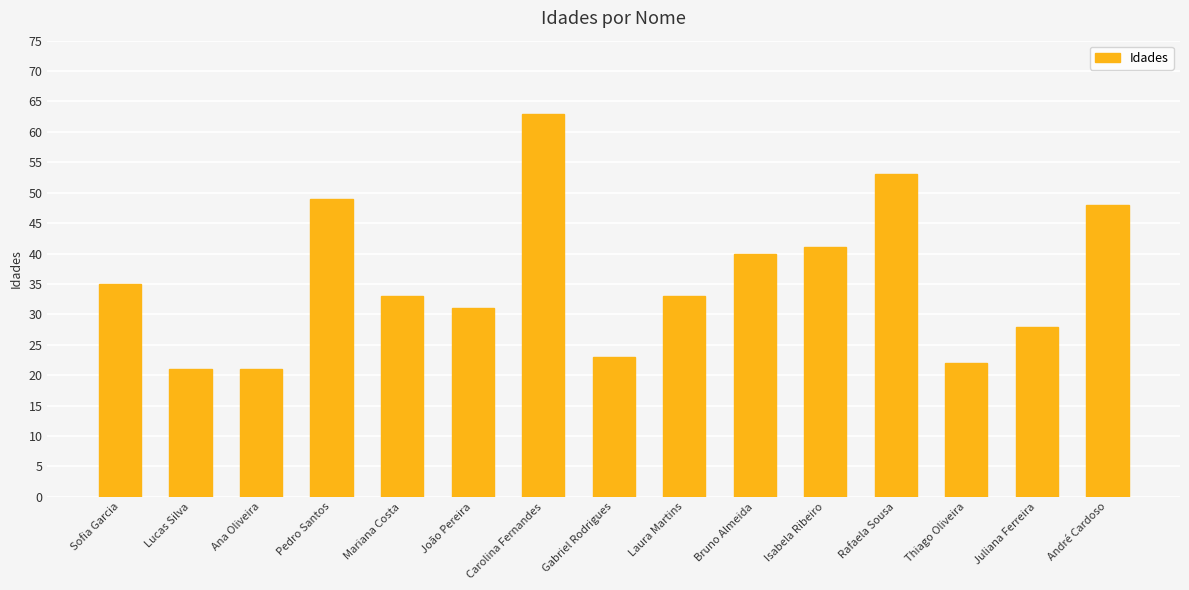

Reading left to right, transcribe all the data shown in this chart.

35	21	21	49	33	31	63	23	33	40	41	53	22	28	48